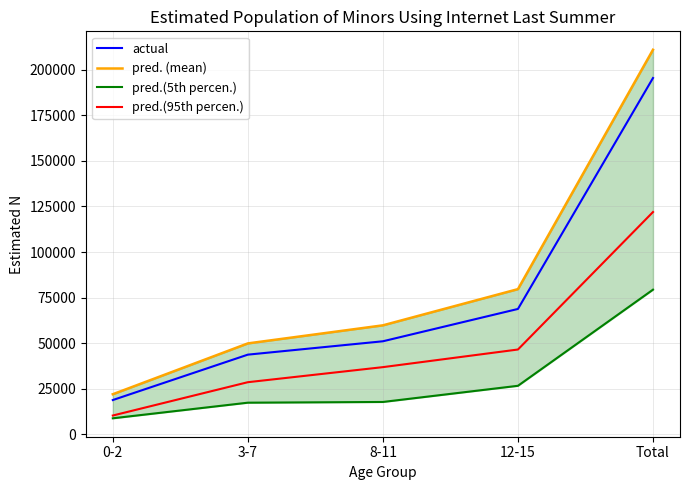

What is the maximum value for pred. (mean)?

211062